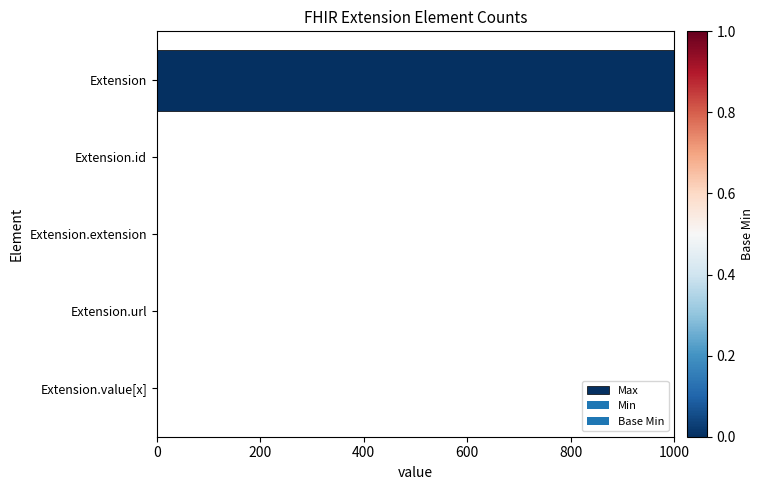

Are the bars horizontal?

Yes